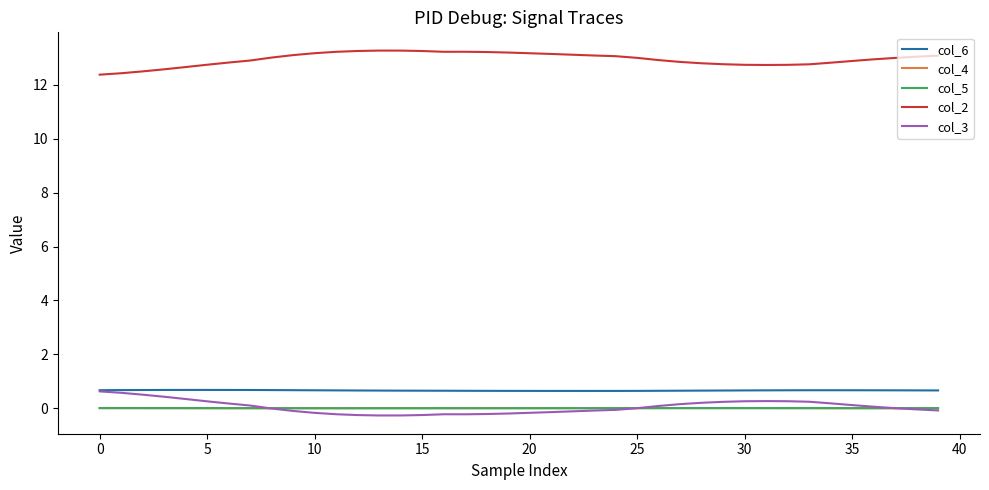

What are all the series names shown in the legend?

col_6, col_4, col_5, col_2, col_3